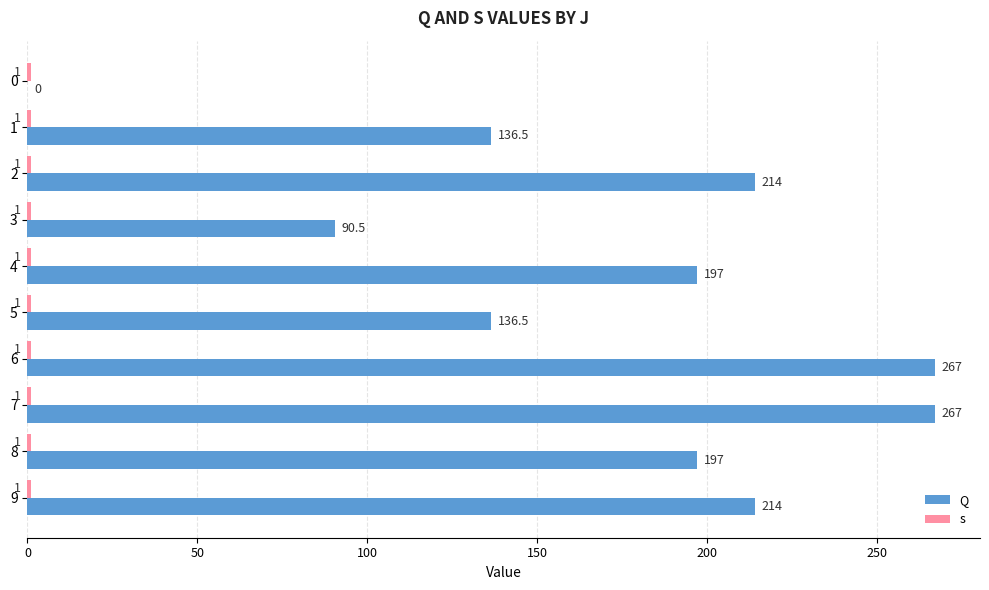

List the series in order of their peak value, lowest first.

s, Q